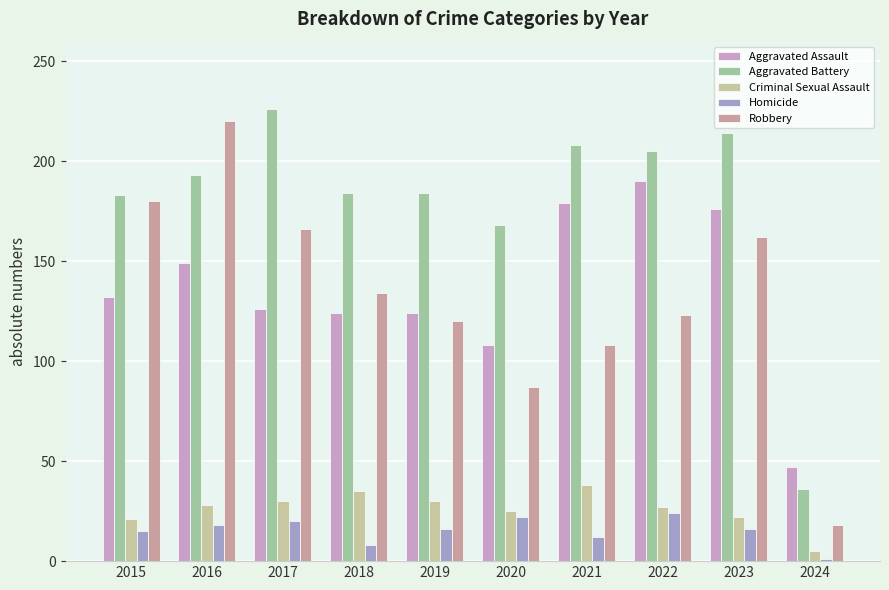

Between 2017 and 2019, which series saw the biggest shift?

Robbery